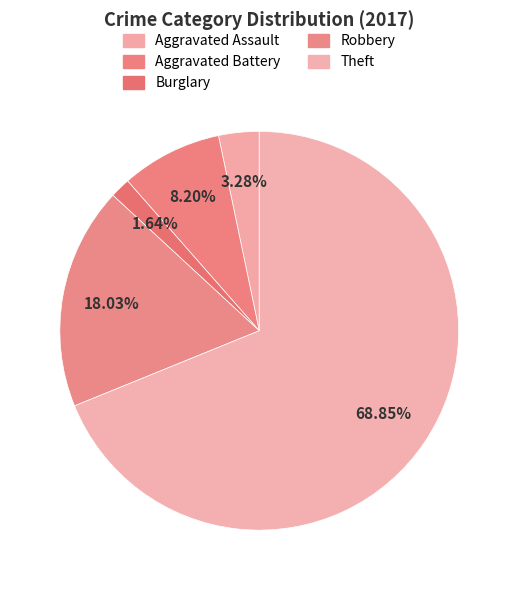

How many slices are in this pie chart?

5